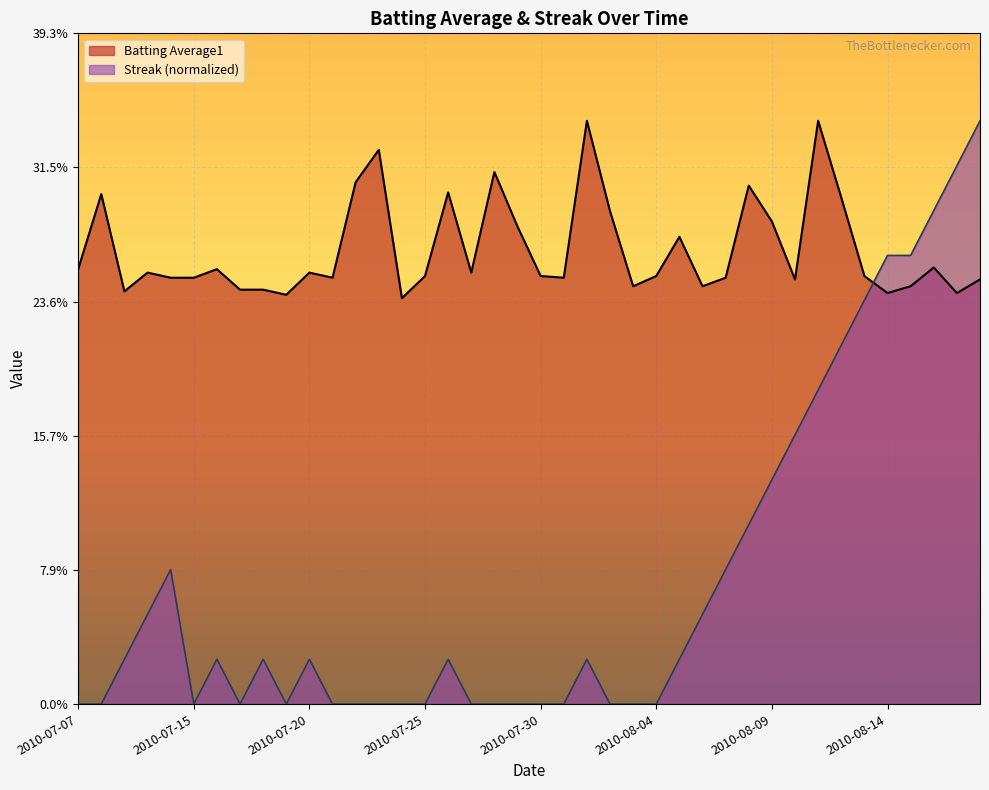

At which category is the sum across all series the highest?

39